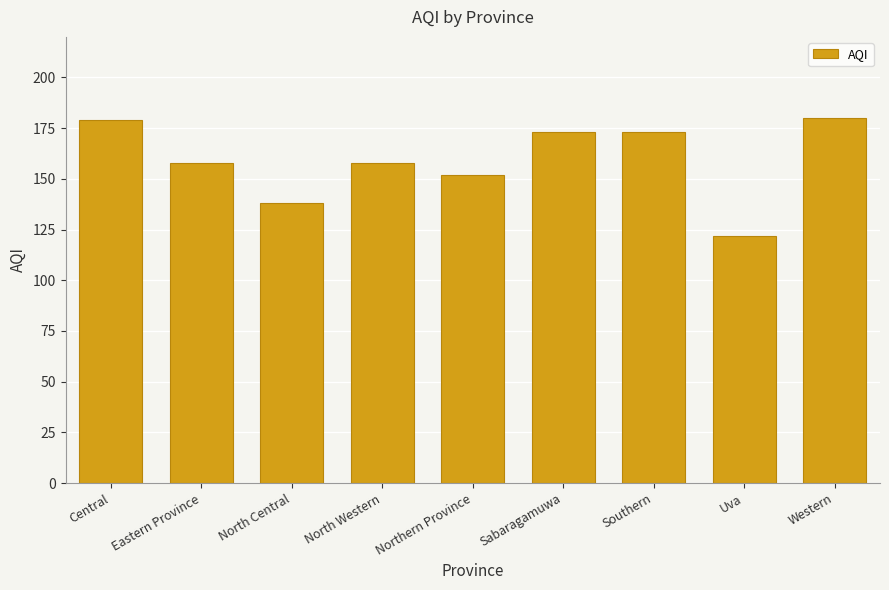

What is the label of the 4th bar from the left?

North Western